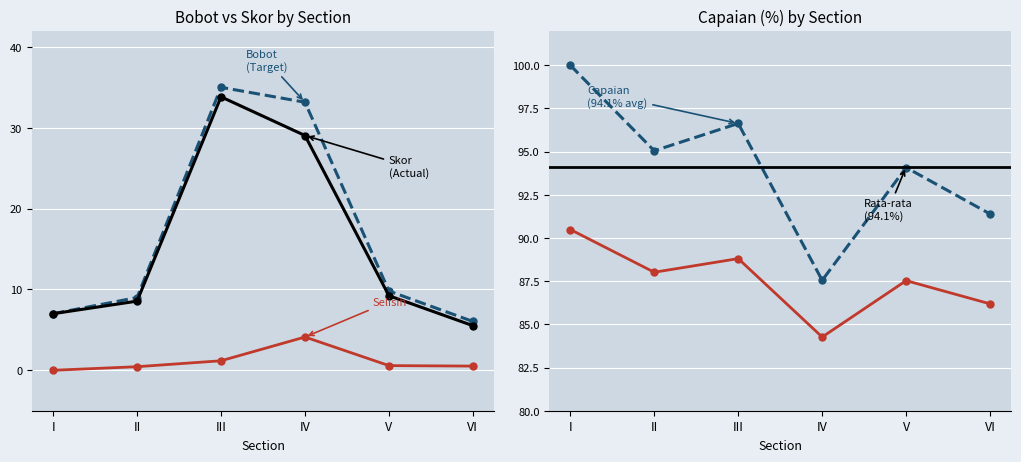

What is the sum of the skor values at I and V?

16.2